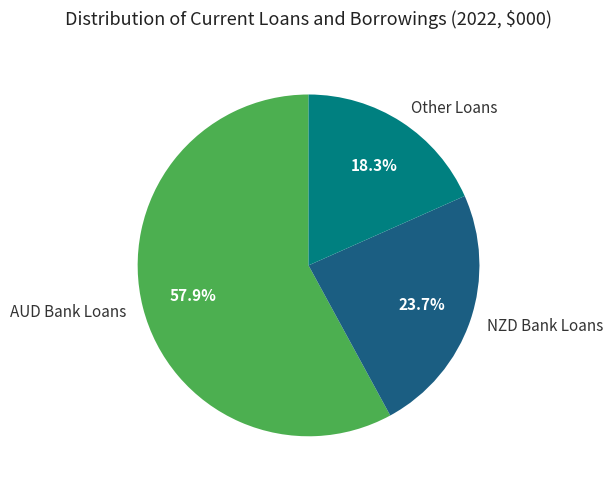

To the nearest percent, what is the difference between the largest and smallest slice percentages?

40%